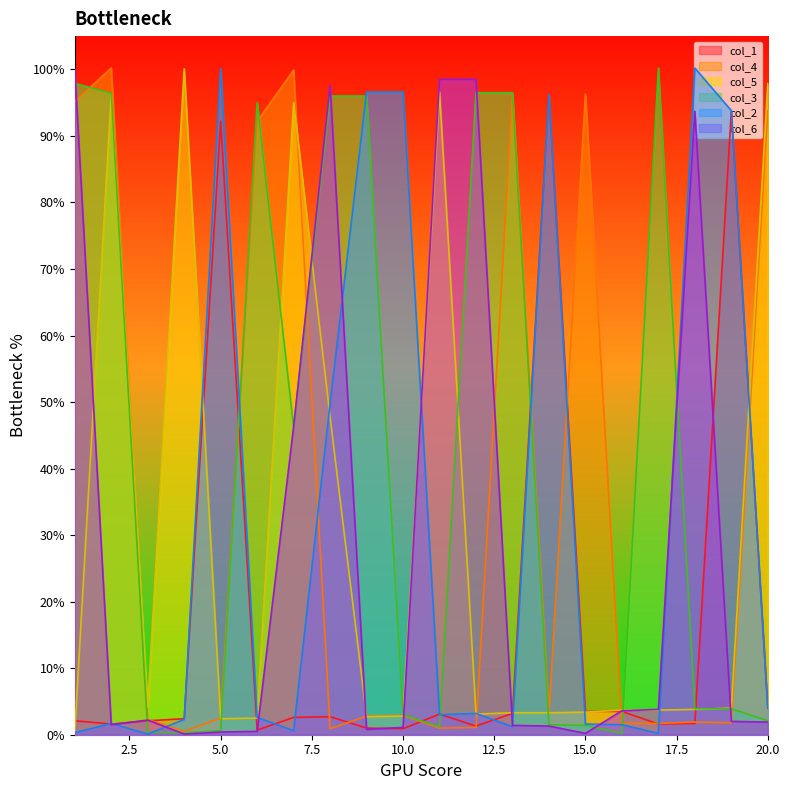

Which series has the largest range (max minus min)?

col_2